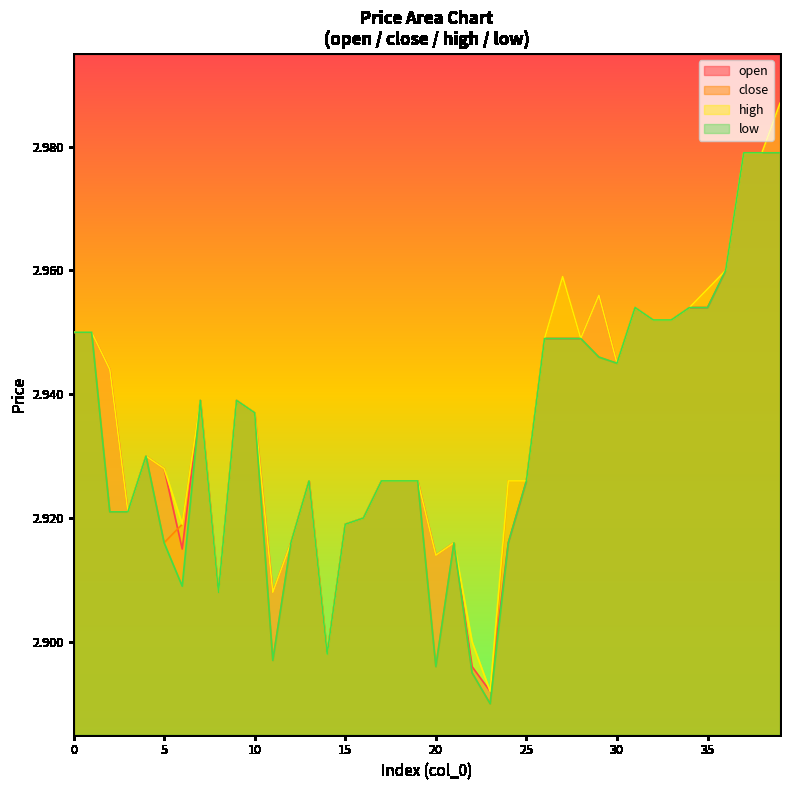

At which category is the sum across all series the highest?

39